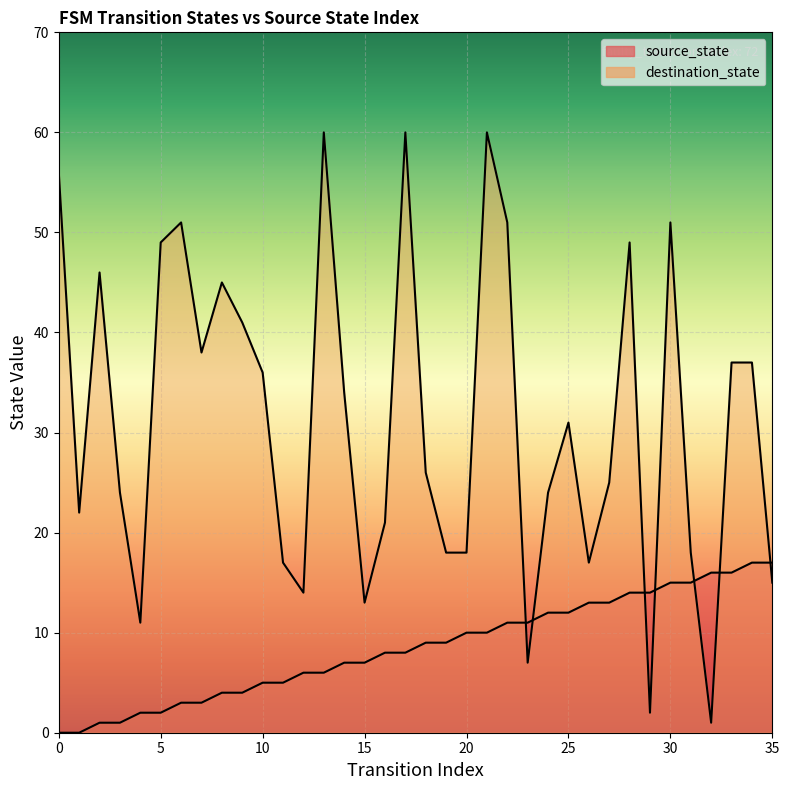

Where is the first local maximum for destination_state?

2